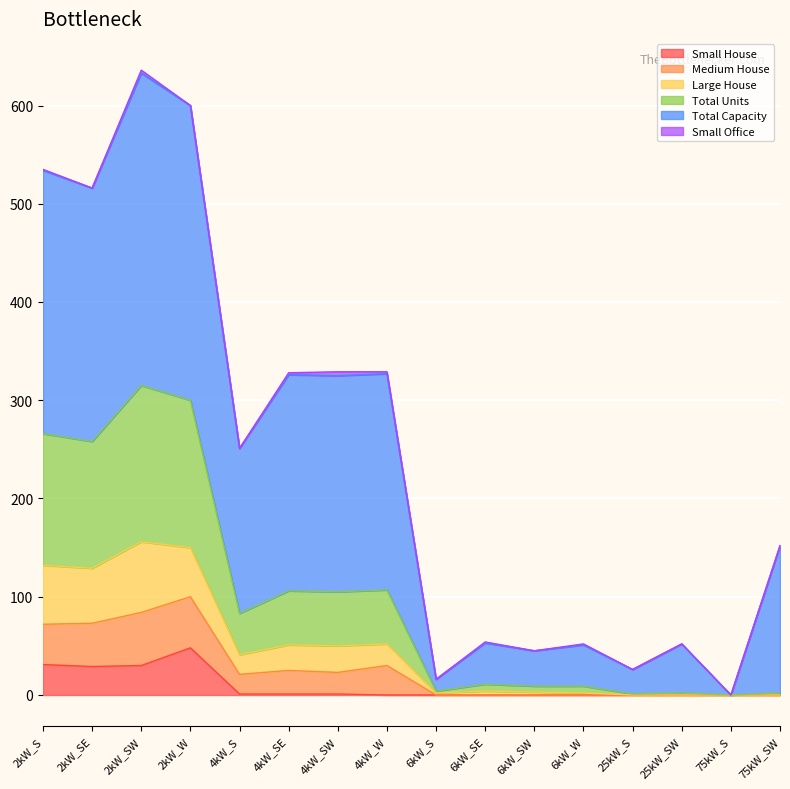

What is the maximum value for Small House?

48